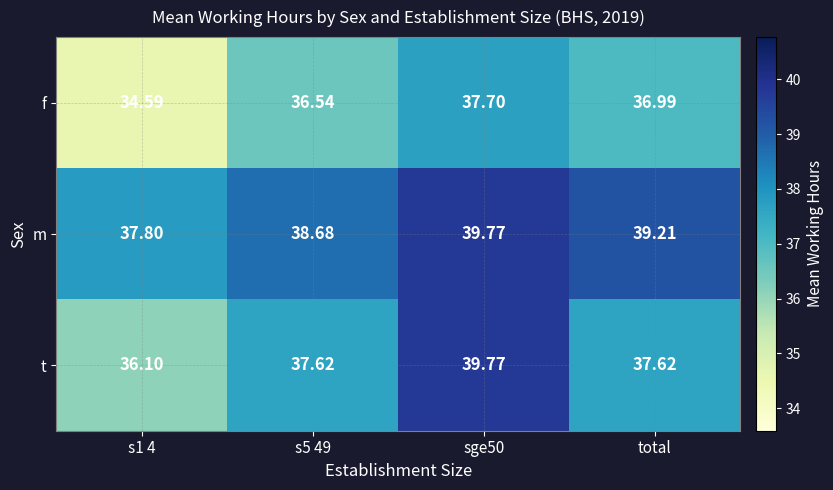

Which series has the widest spread of values?

t